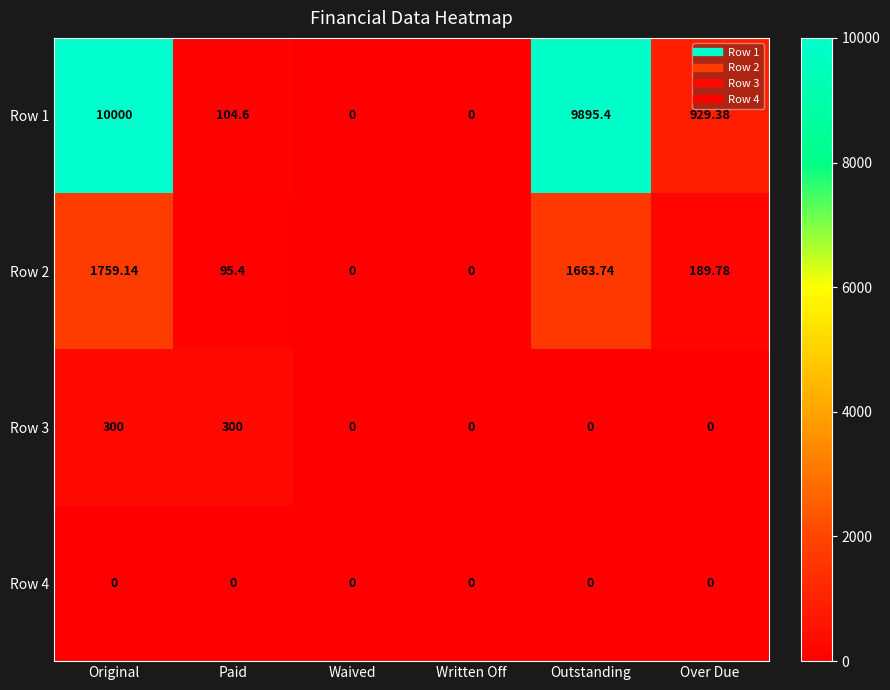

Where does the Row 1 series first go above 929?

Original